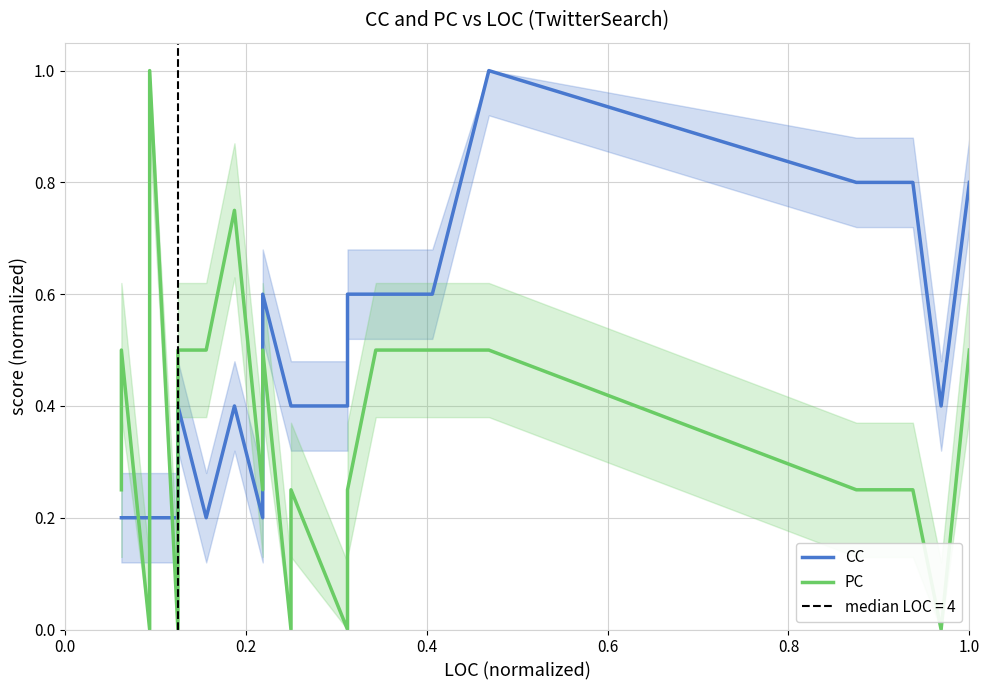

How many times do PC and CC cross each other?

7